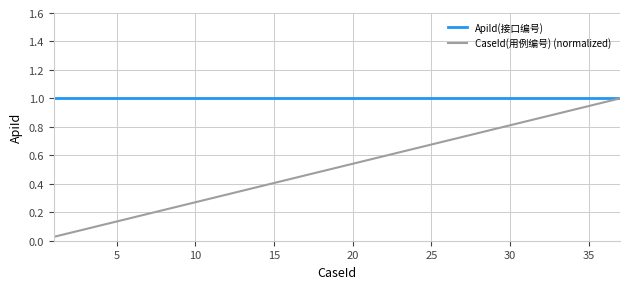

List the series in order of their overall mean, highest first.

ApiId(接口编号), CaseId(用例编号) (normalized)